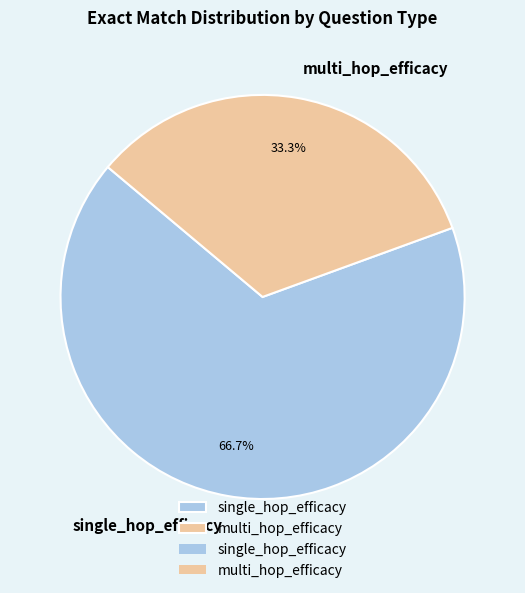

What percentage is the single_hop_efficacy slice, to the nearest percent?

67%